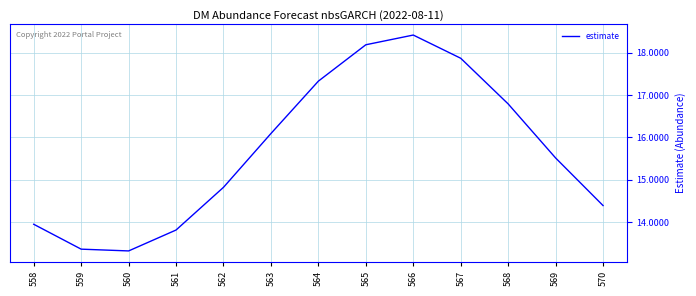

Reading left to right, list all the values displayed in this chart.

558=13.9	559=13.4	560=13.3	561=13.8	562=14.8	563=16.1	564=17.3	565=18.2	566=18.4	567=17.9	568=16.8	569=15.5	570=14.4